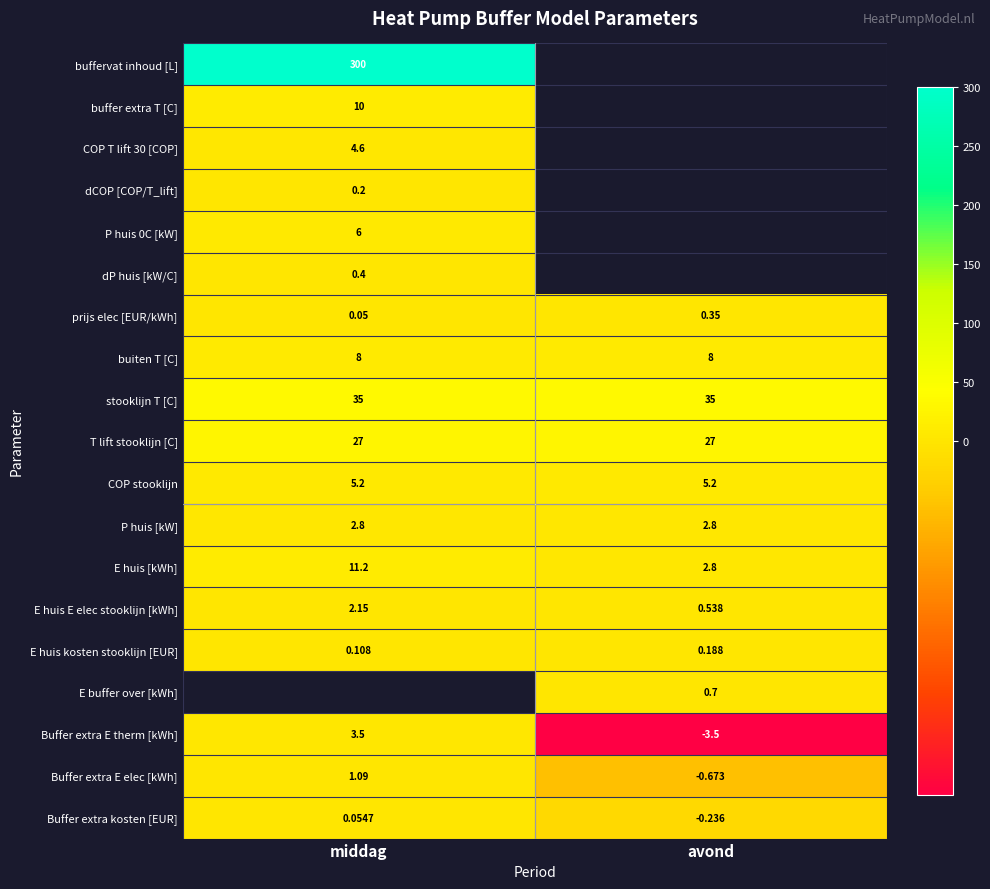

How many categories are shown in the chart?

2